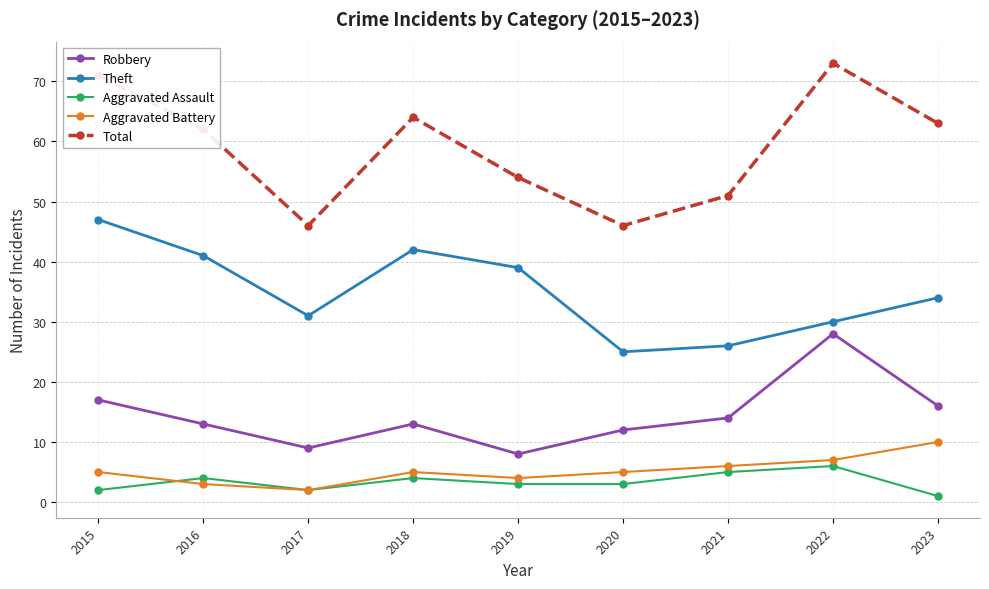

What is the spread (max minus min) of values at 2016?

59